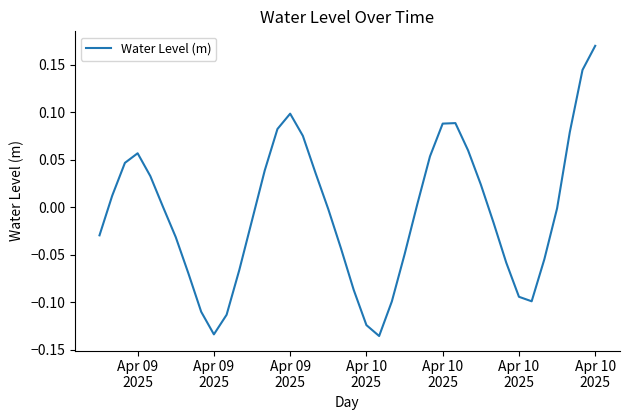

What is the difference between the maximum and minimum values?

0.3